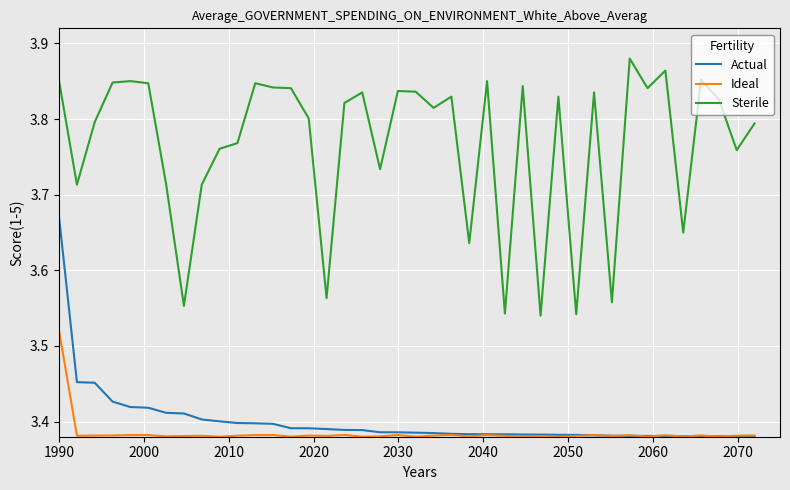

List the series in order of their peak value, lowest first.

Ideal, Actual, Sterile